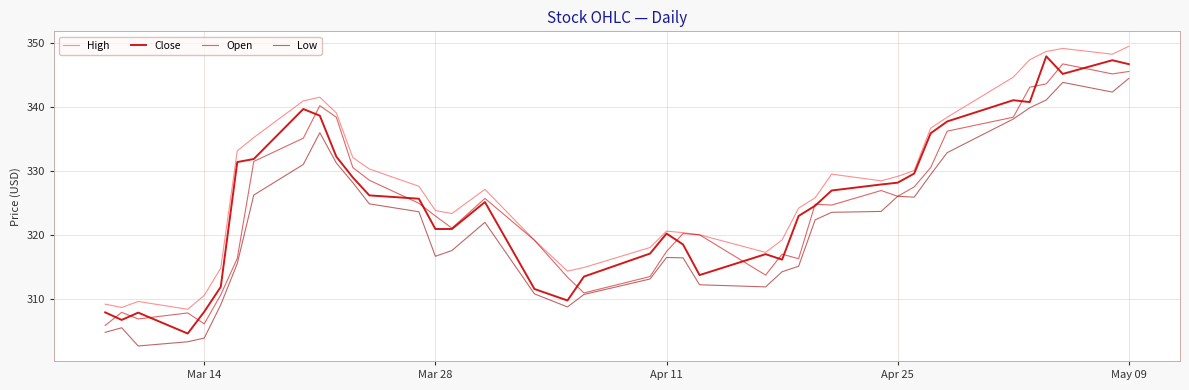

In Low, how many points are lower than both neighbors (excluding endpoints)?

6